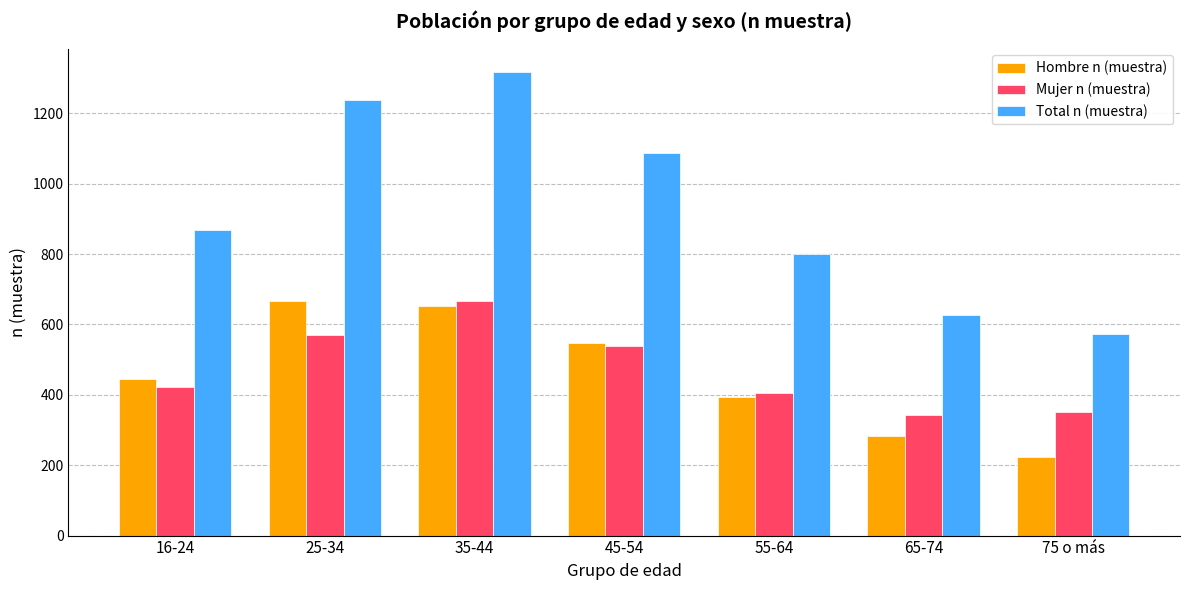

At which label does Hombre n (muestra) reach its peak?

25-34